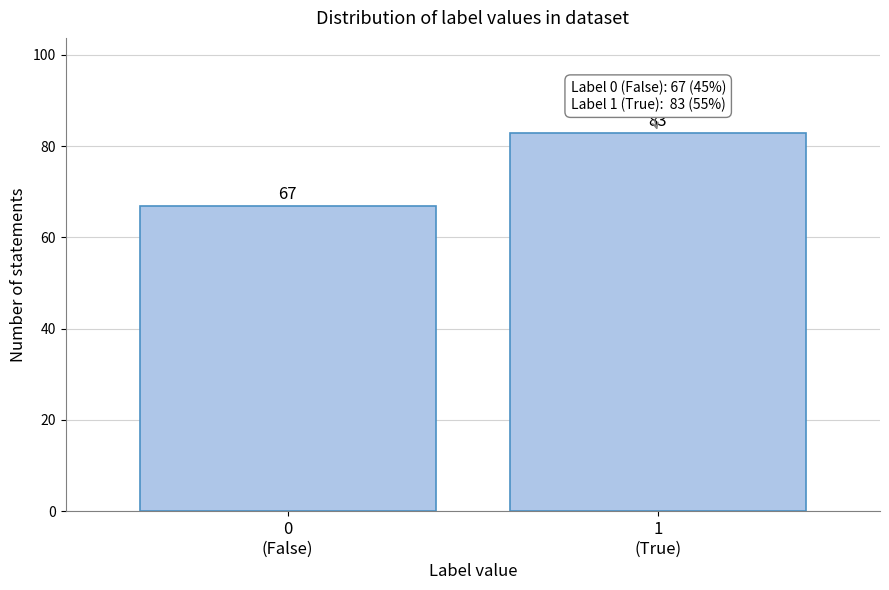

Reading right to left, transcribe all the data shown in this chart.

83	67